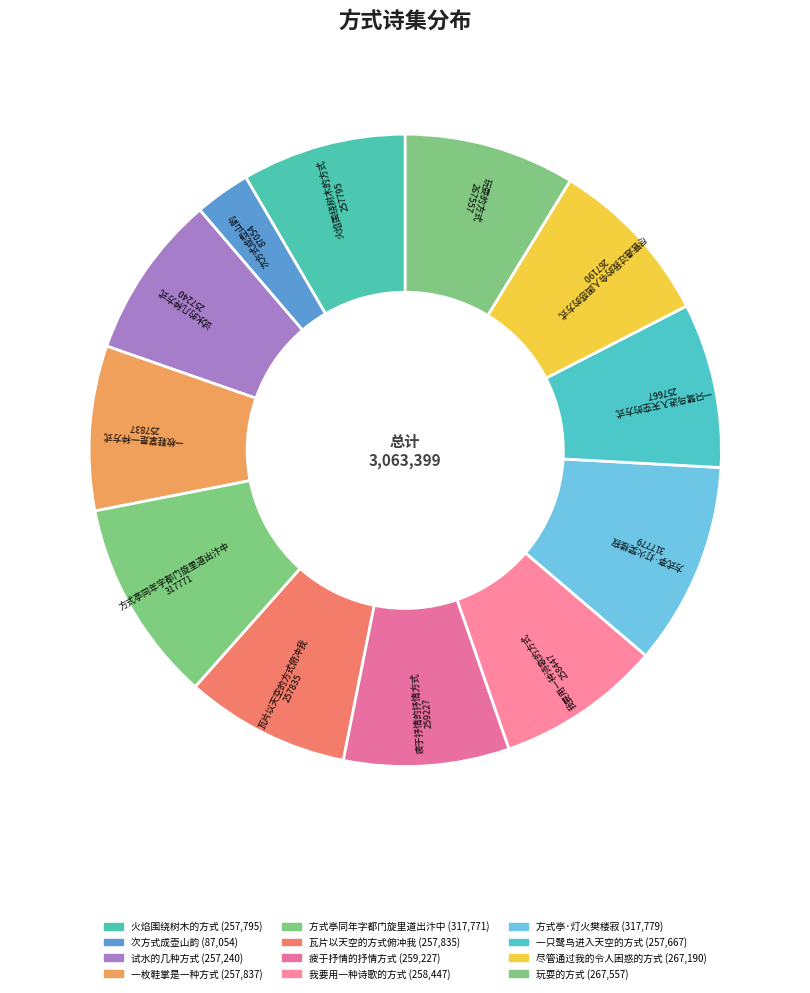

Combined, do 方式亭·灯火樊楼寂 and 试水的几种方式 account for over 50%?

No